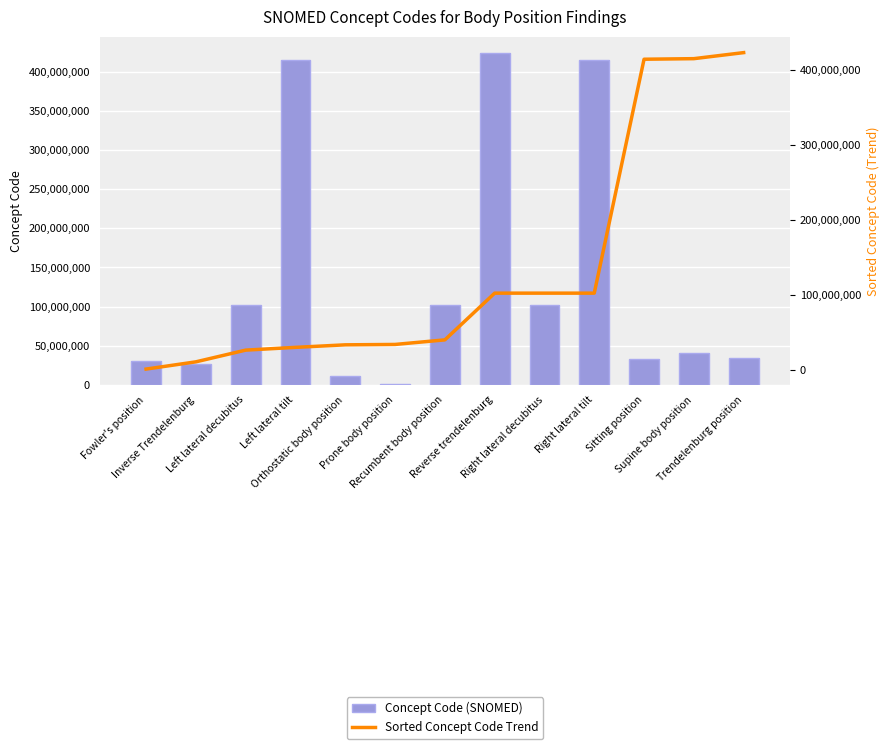

What is the highest value of the Sorted Concept Code Trend series?

423413008